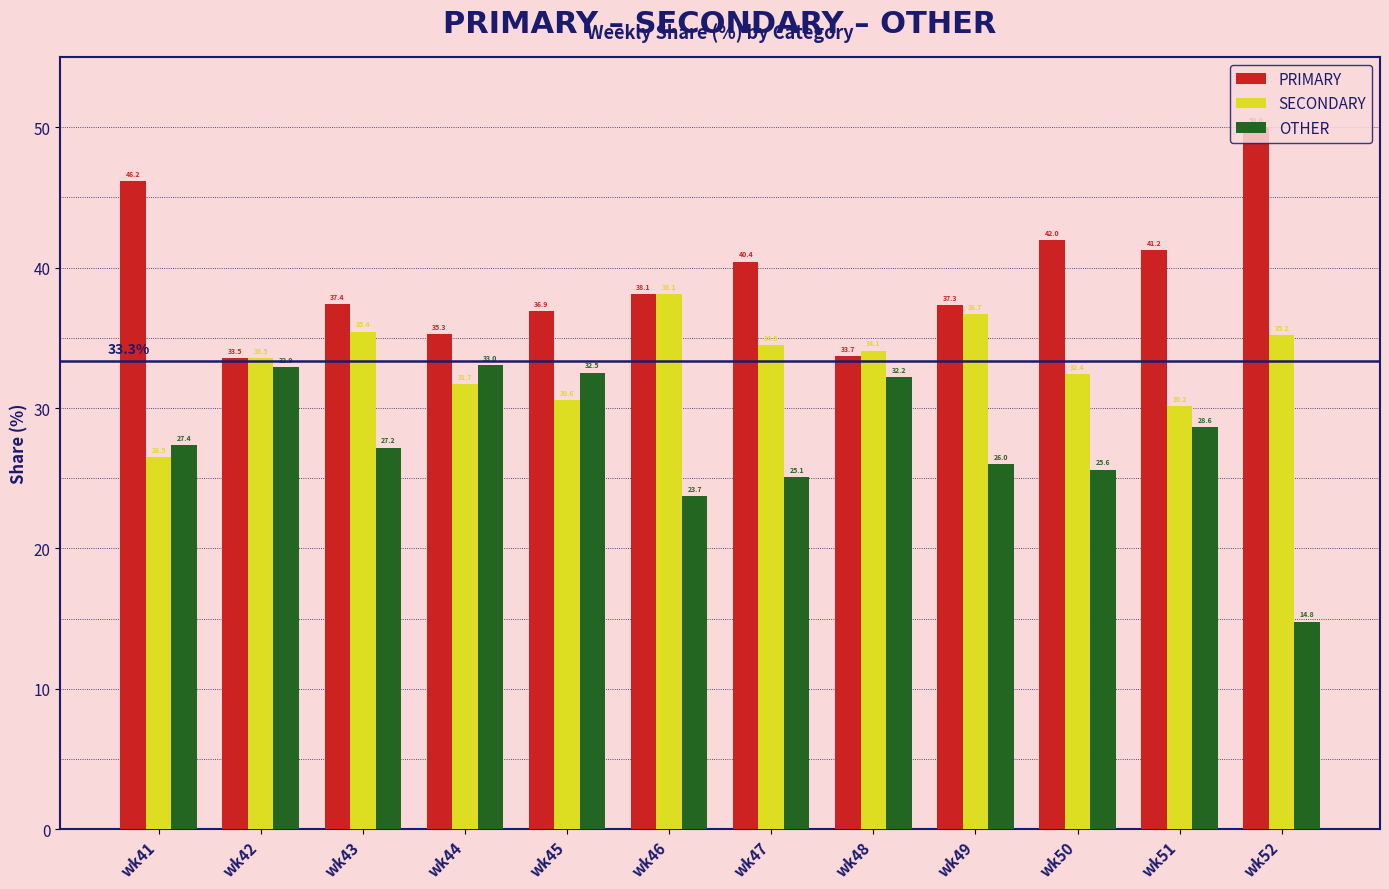

Are the bars horizontal?

No